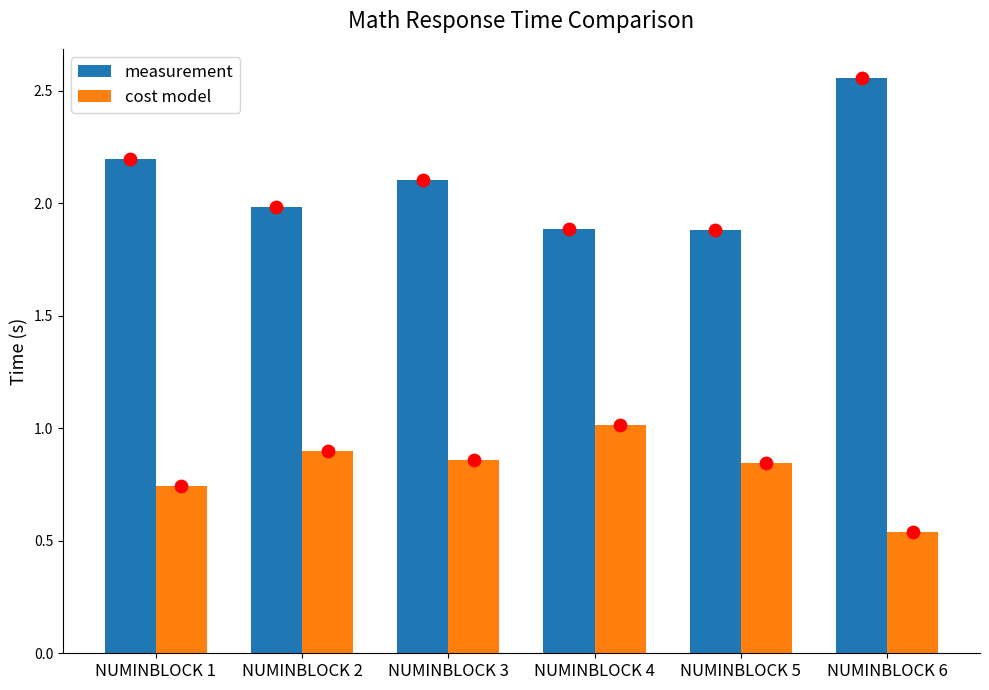

At which category is the sum across all series the highest?

NUMINBLOCK 6